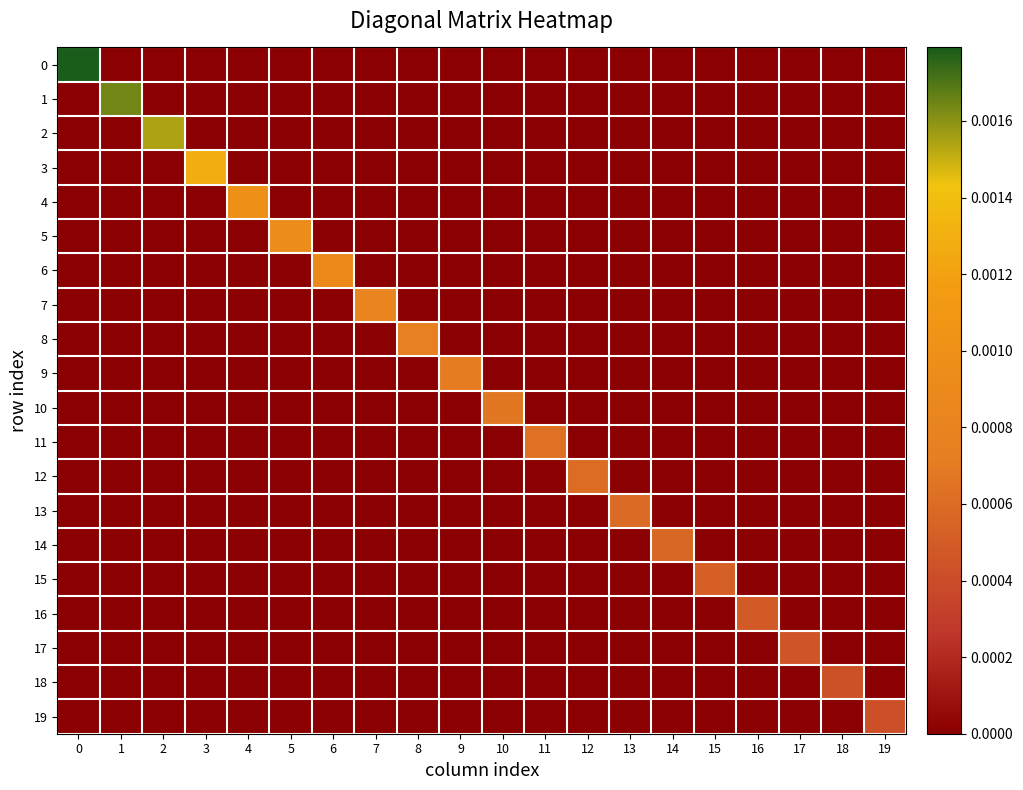

Count the number of categories in the chart.

20